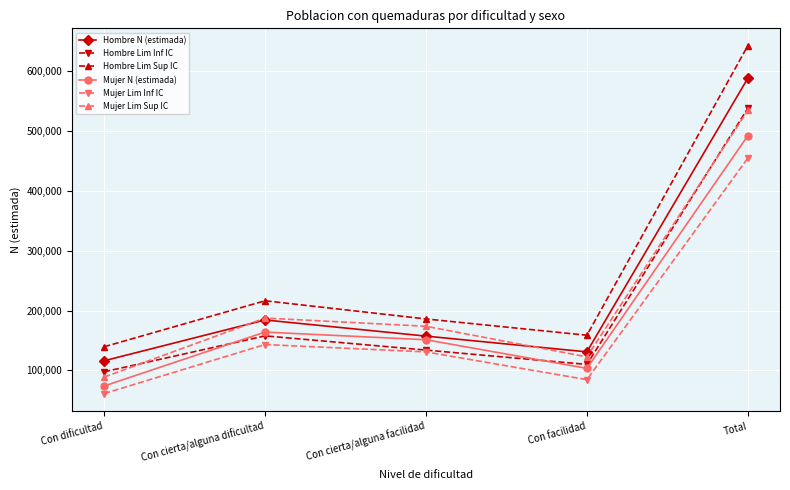

Where is the first local maximum for Mujer Lim Inf IC?

Con cierta/alguna dificultad